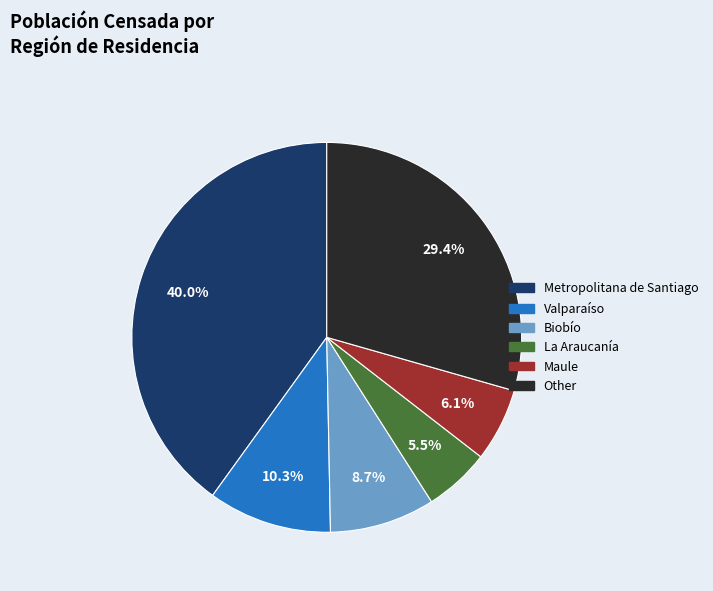

Does Valparaíso account for over 50% of the chart?

No